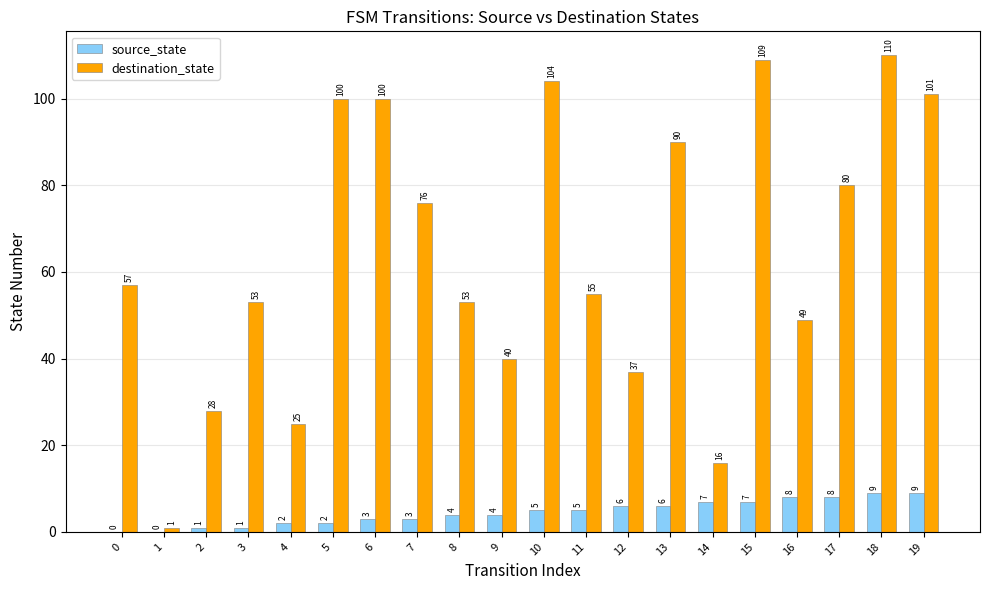

Which series has the largest total across all categories?

destination_state